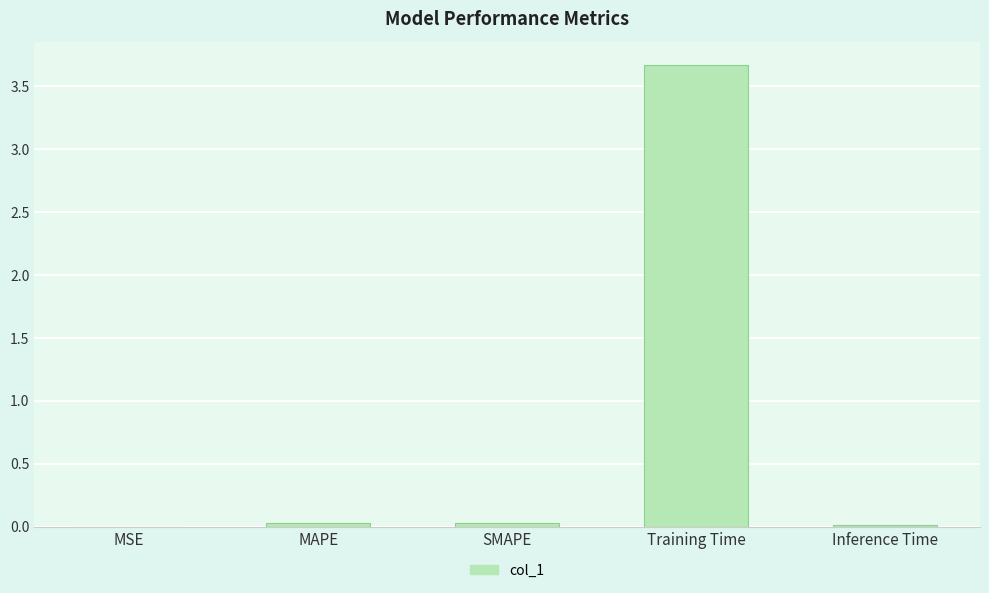

Which label corresponds to the largest value in the chart?

Training Time